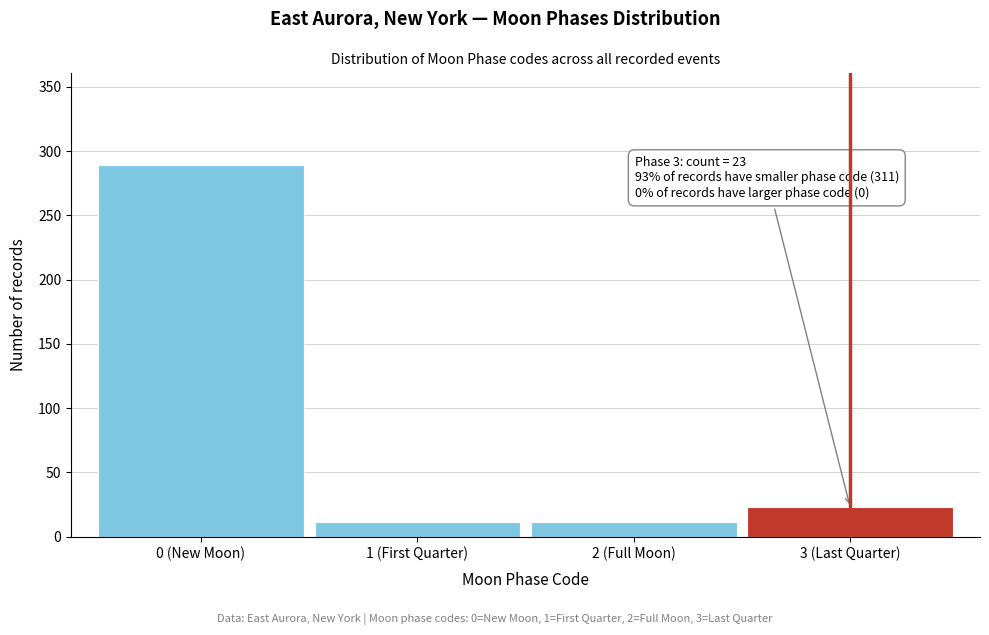

Reading right to left, transcribe all the data shown in this chart.

3 (Last Quarter)=23	2 (Full Moon)=11	1 (First Quarter)=11	0 (New Moon)=289